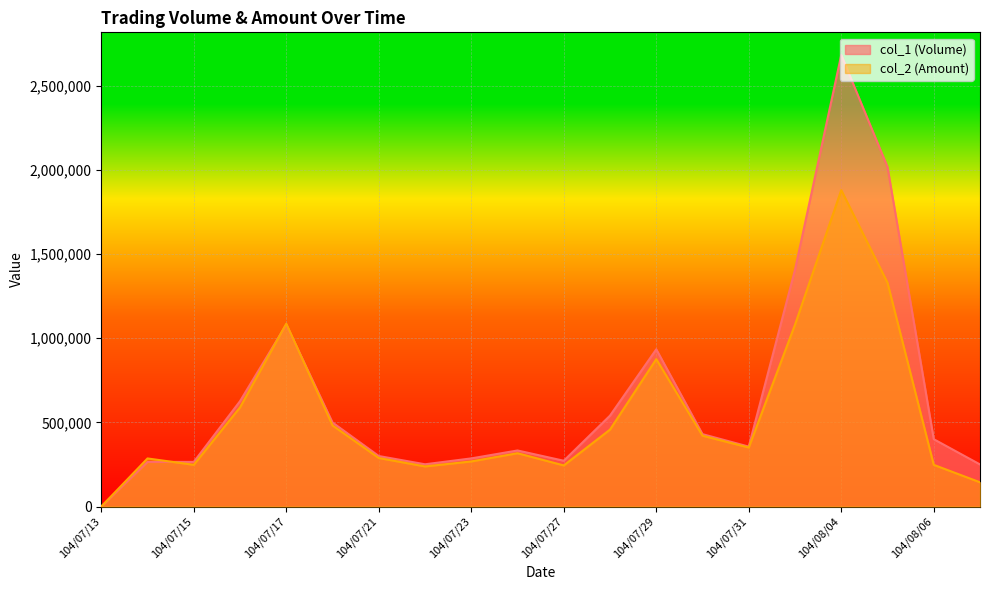

Where is col_2 (Amount) nearest to the value 939935?

104/07/29